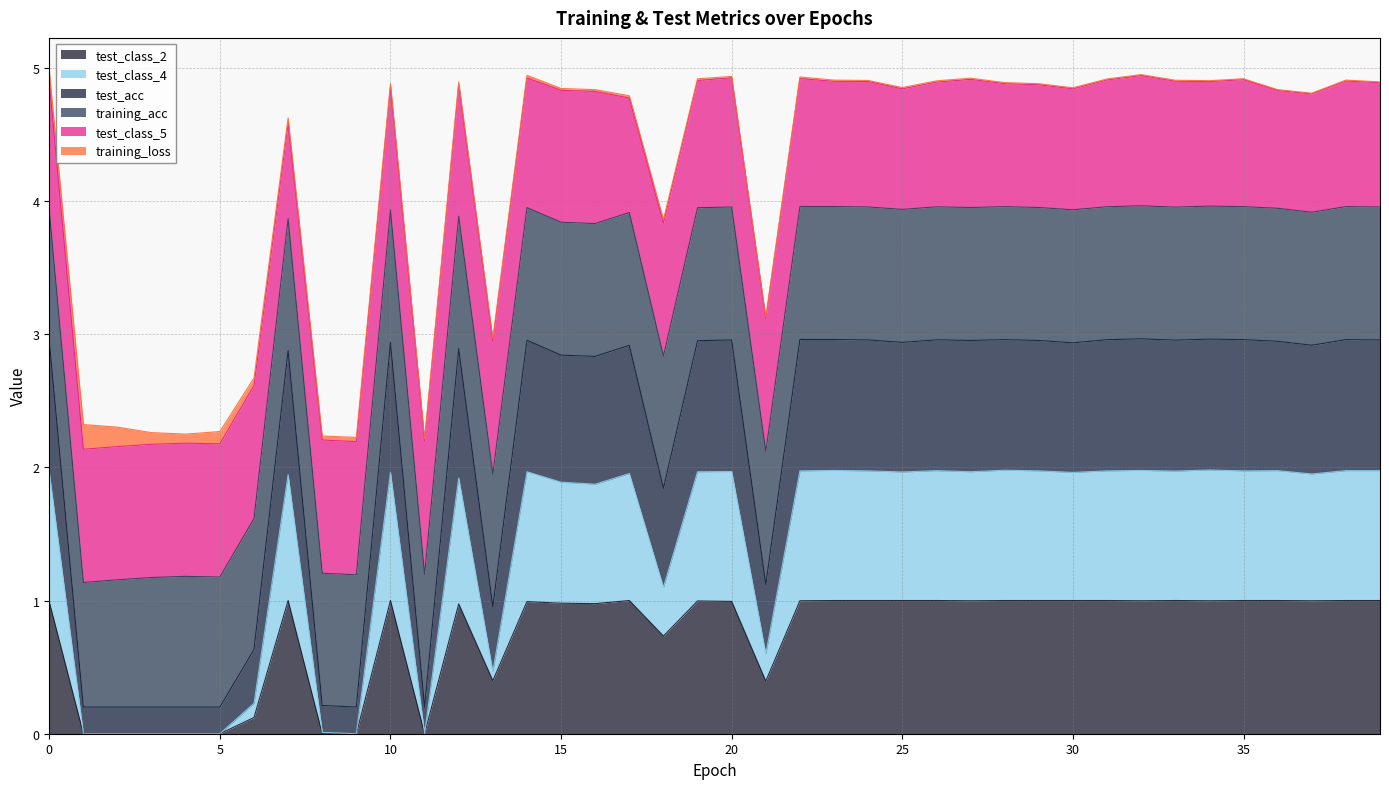

At how many categories does at least one series exceed 0?

40